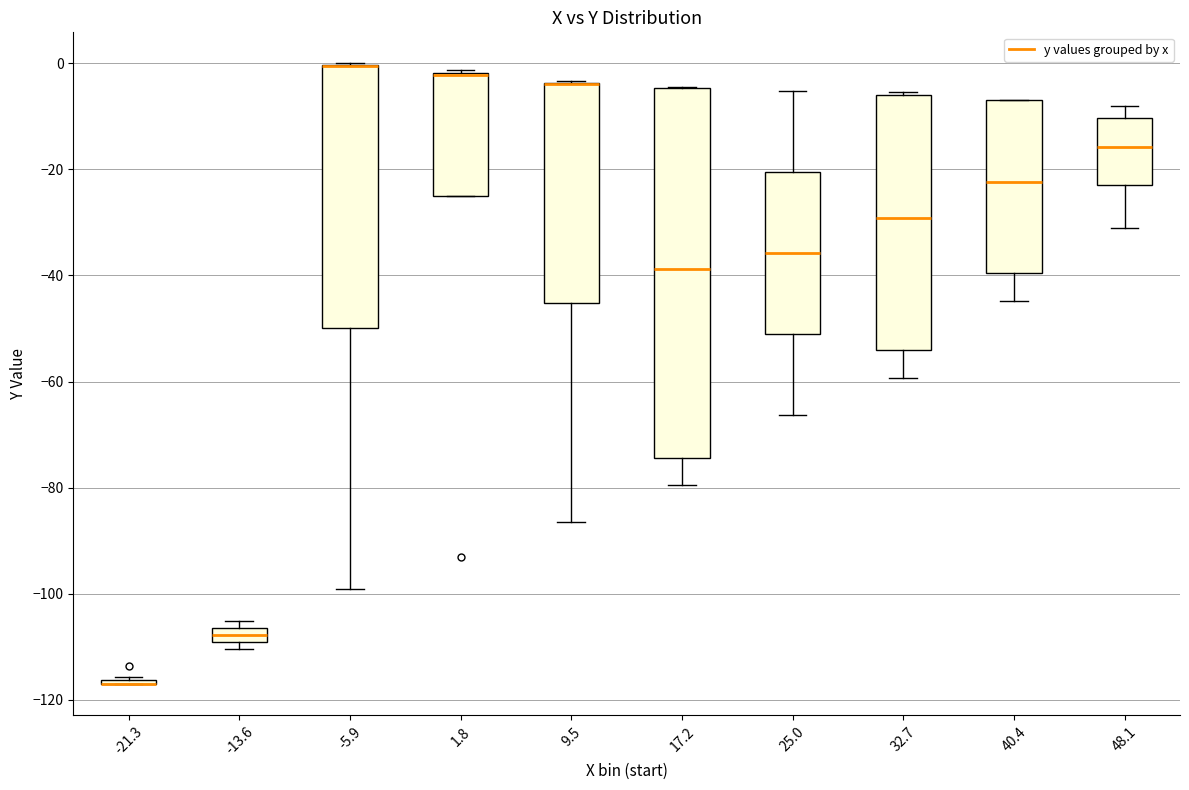

Where is the lower edge of the box at x = 25.0 on the y-axis? The values are not printed on the chart, so give them approximately, as read against the axis.

-52